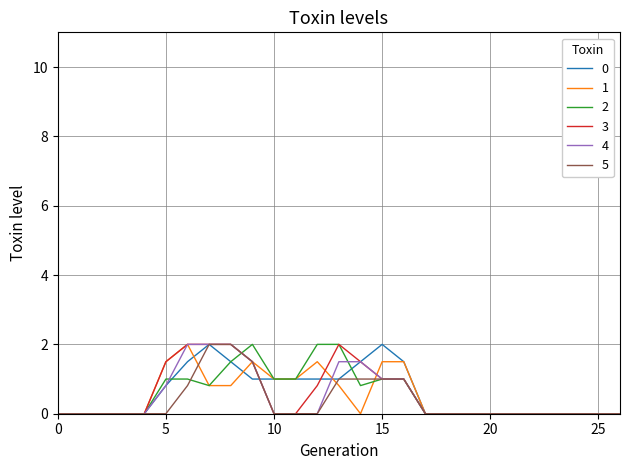

What is the greatest value displayed?

2.0